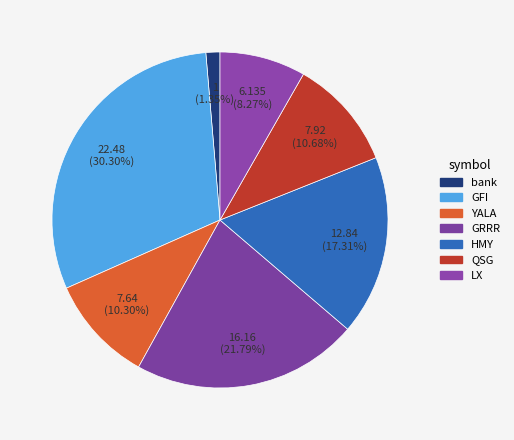

Do QSG and bank together represent more than half of the pie?

No